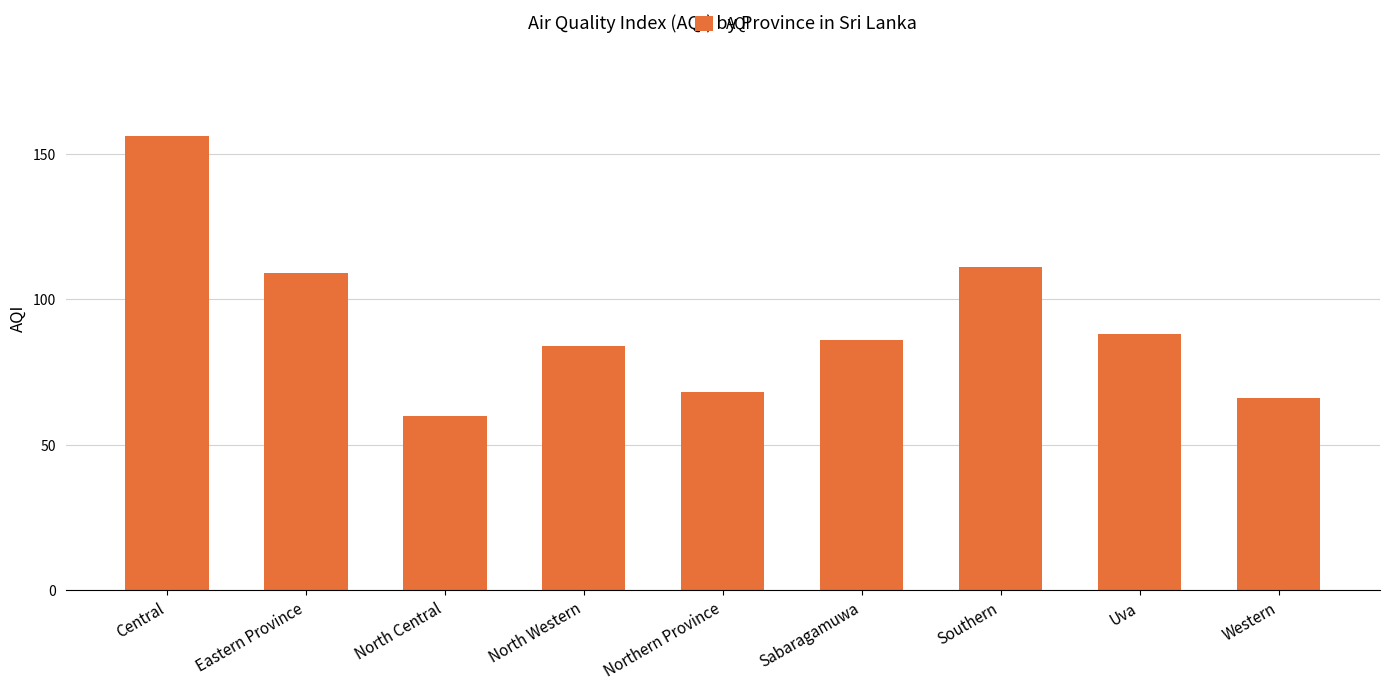

How many values are below 86?

4